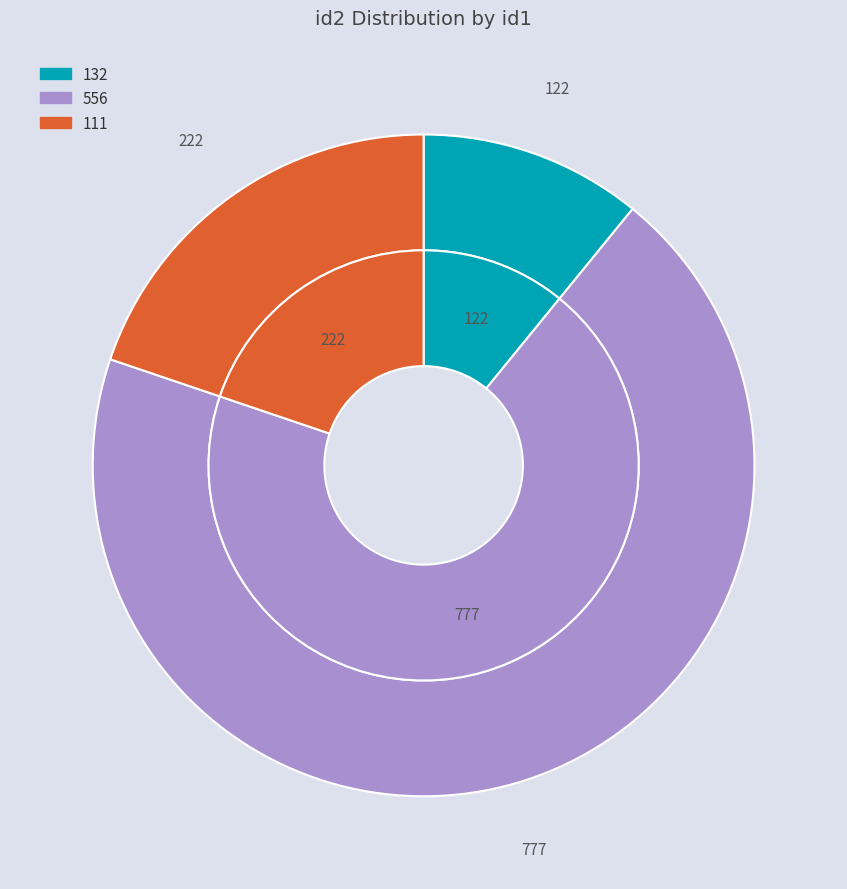

Approximately how many times larger is the value at 132 compared to 111?

0.5